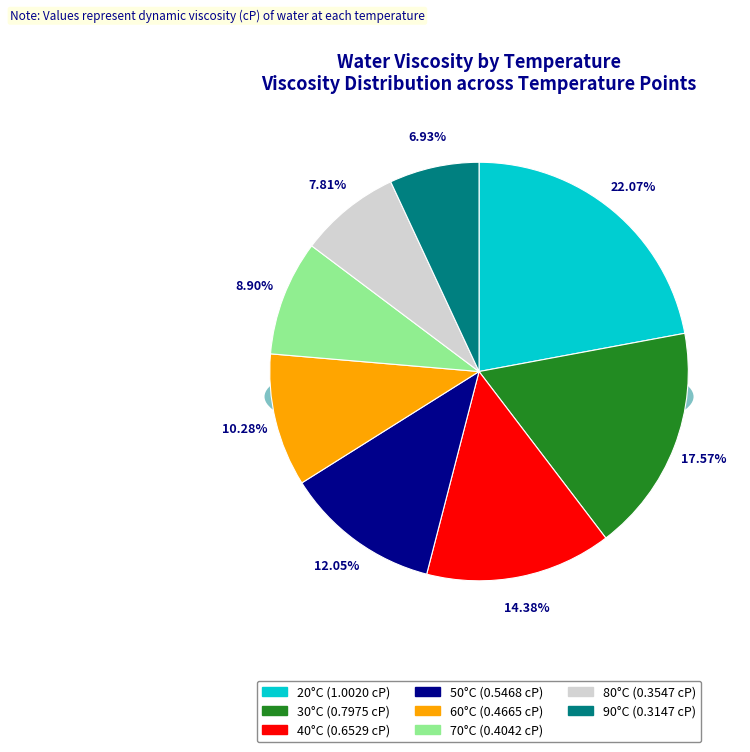

To the nearest percent, what portion does 50°C represent?

12%